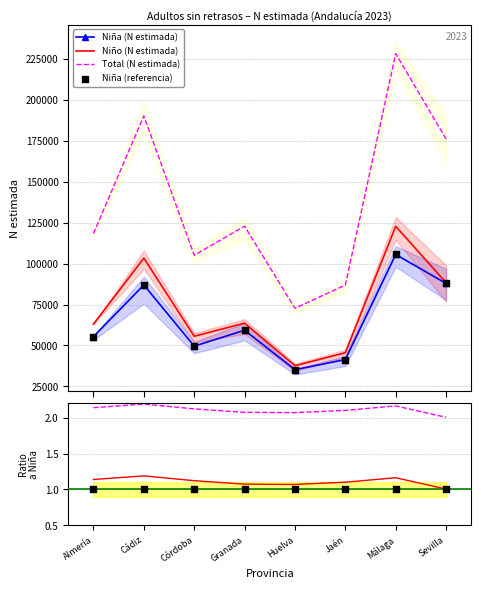

Which series reaches the maximum Y coordinate?

Total (N estimada)